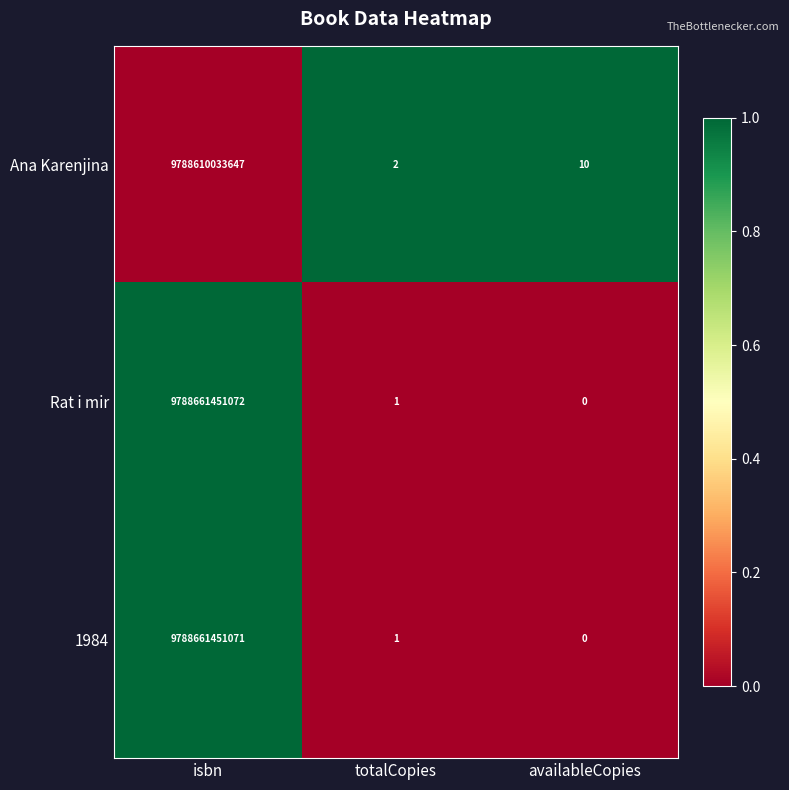

Which series has the widest spread of values?

Rat i mir